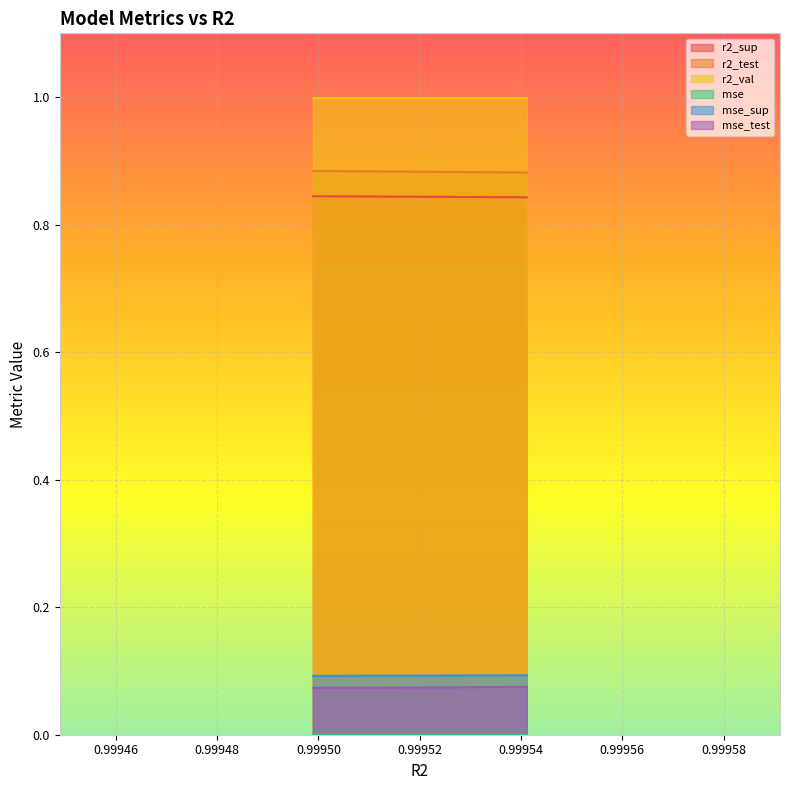

At how many categories does at least one series exceed 0?

10